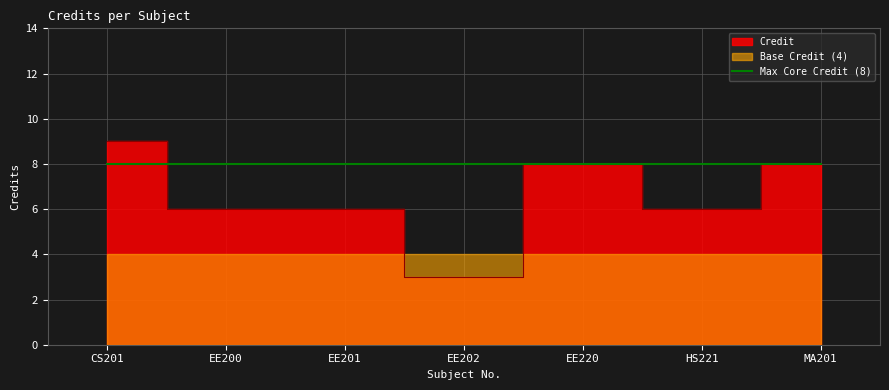

How many lines are shown in the chart?

1